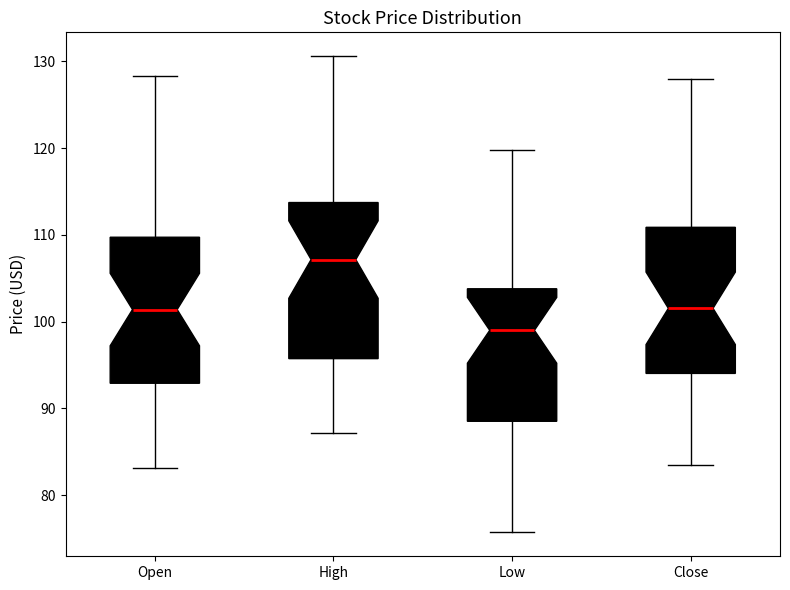

Reading left to right, read every box against the y-axis: the position of its median line, the range the box covers, and the ends of its whiskers. The values are not printed on the chart, so give them approximately, as read against the axis.

Open: median 101, box 93 to 110, whiskers 83 to 128
High: median 107, box 96 to 114, whiskers 87 to 131
Low: median 99, box 89 to 104, whiskers 76 to 120
Close: median 102, box 94 to 111, whiskers 83 to 128